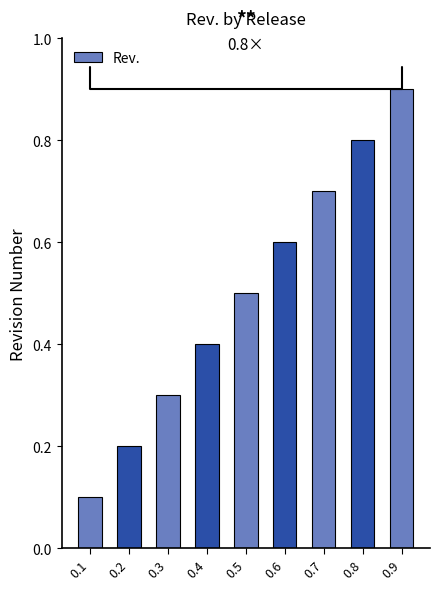

The value at 0.5 is 0.8. True or false?

False